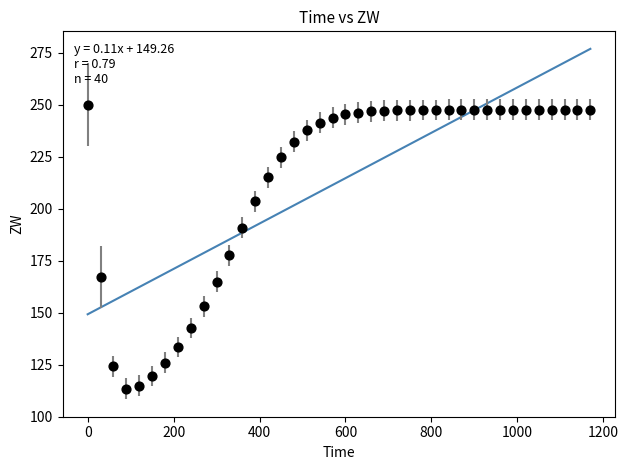

What Y value in the scatter plot is closest to 181?

177.7